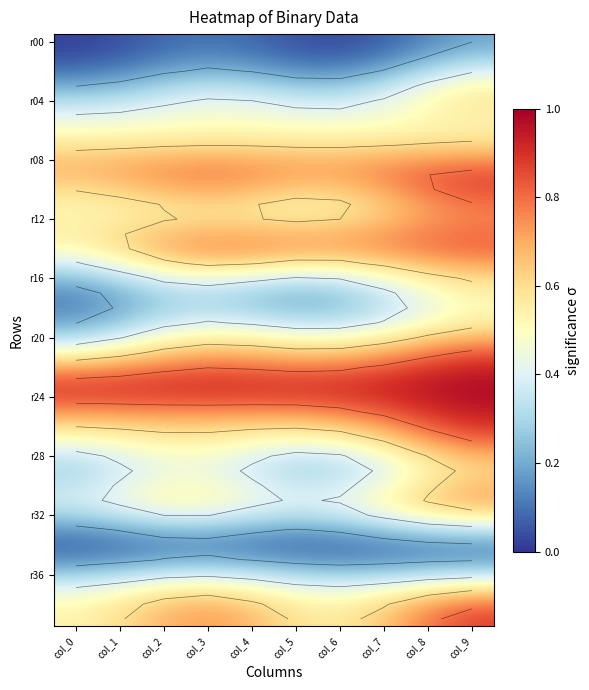

What is the total value across all series at col_3?

20.7